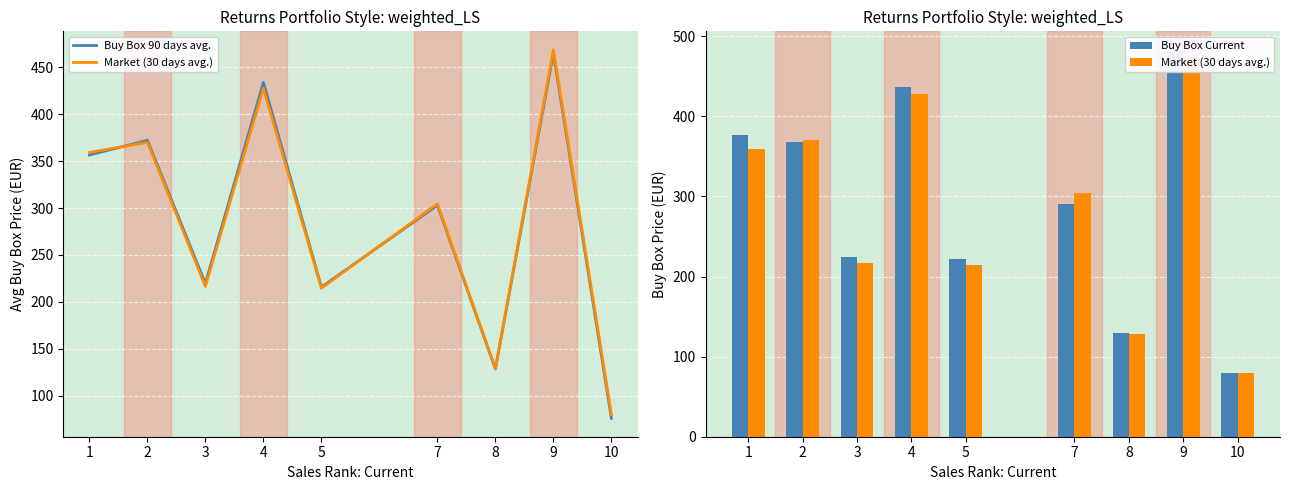

Reading right to left, list all the values displayed in this chart.

Buy Box 90 days avg.: 10=75.9	9=465.0	8=128.5	7=302.9	5=215.8	4=434.0	3=219.7	2=372.2	1=356.5
Market (30 days avg.): 10=80.0	9=468.7	8=128.9	7=304.5	5=214.6	4=427.7	3=216.6	2=370.0	1=359.2
Buy Box Current: 10=80.0	9=482.0	8=129.9	7=291.2	5=222.3	4=436.4	3=224.3	2=368.4	1=377.1